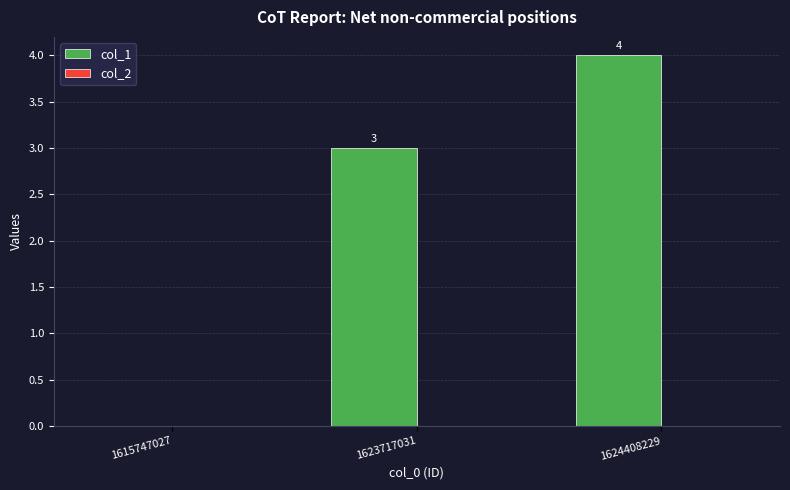

The value at 1615747027 is -2. True or false?

False